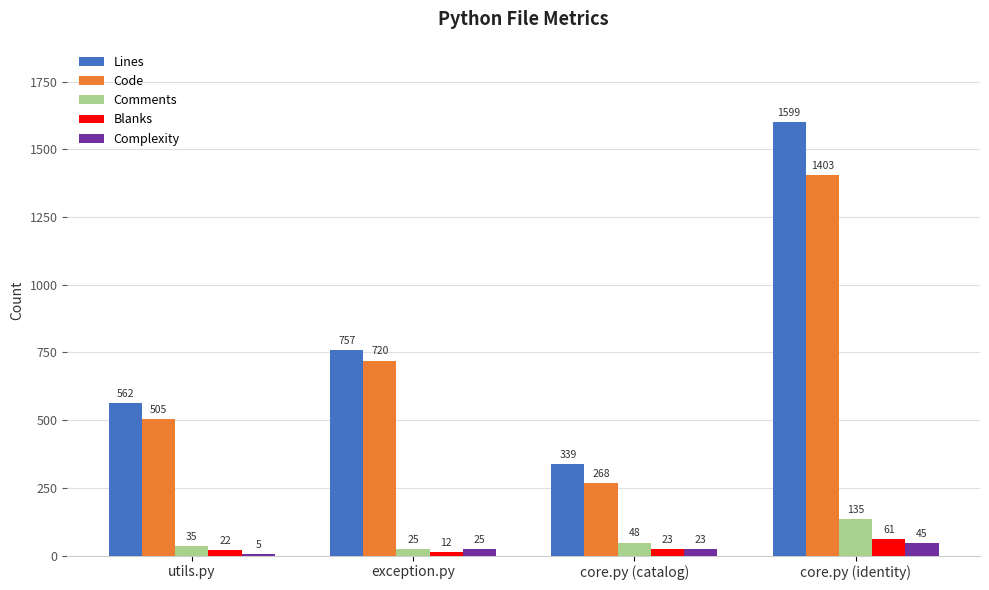

True or false: Code has a value of 505 at utils.py.

True